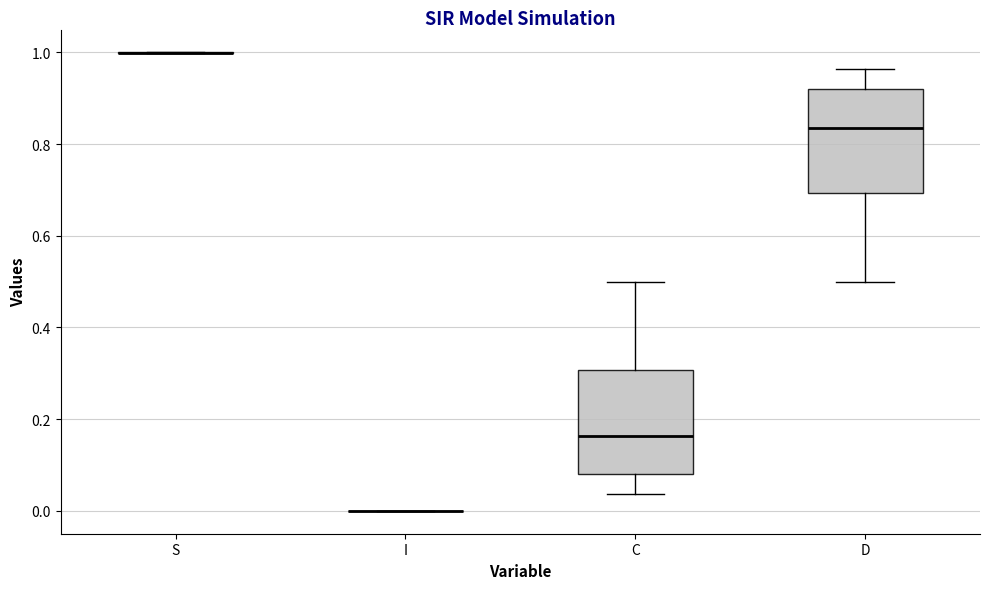

Reading left to right, transcribe this box plot: for each box, give where its median line is, the range the box spans, and where its two whiskers end, as read against the y-axis. The values are not printed on the chart, so give them approximately, as read against the axis.

S: box collapsed to a line at 1.00, whiskers 1.00 to 1.00
I: box collapsed to a line at 0.00, whiskers 0.00 to 0.00
C: median 0.16, box 0.08 to 0.30, whiskers 0.04 to 0.50
D: median 0.84, box 0.70 to 0.92, whiskers 0.50 to 0.96